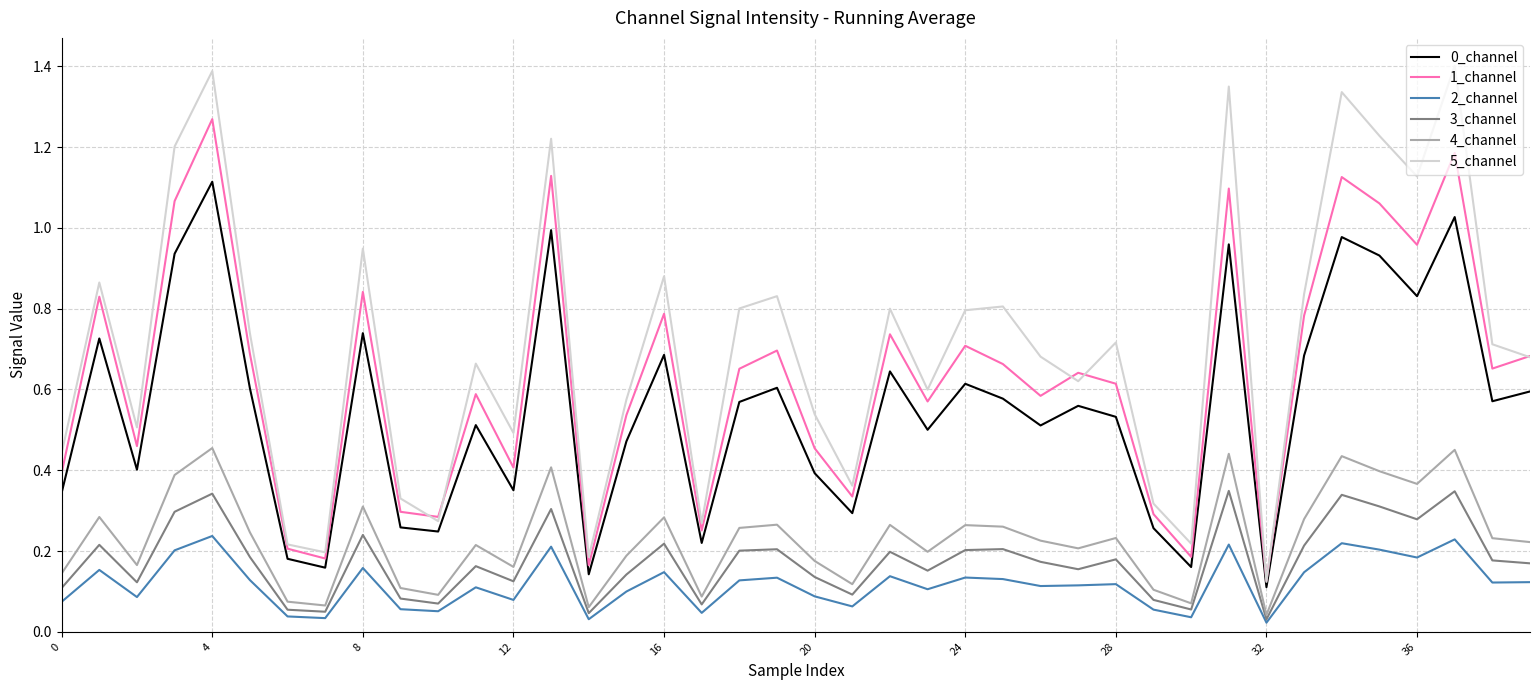

True or false: 1_channel and 4_channel cross at least once.

False